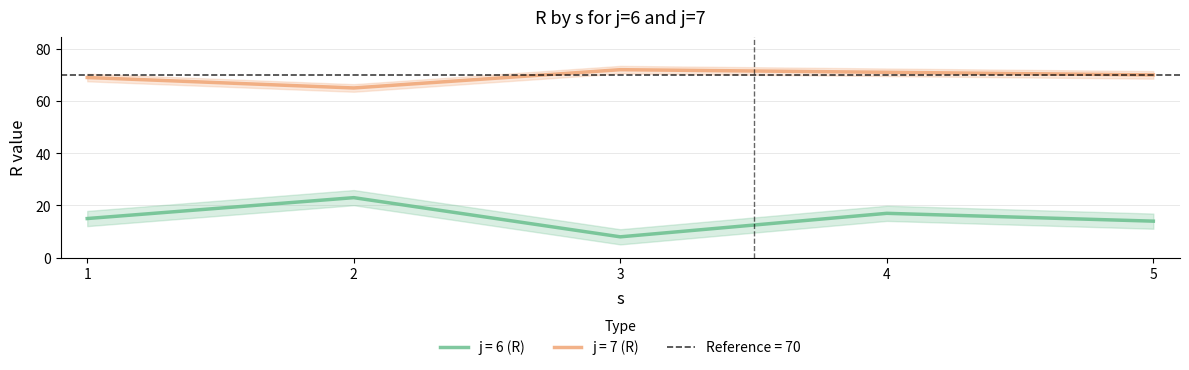

True or false: j6_R and j7_R cross at least once.

False